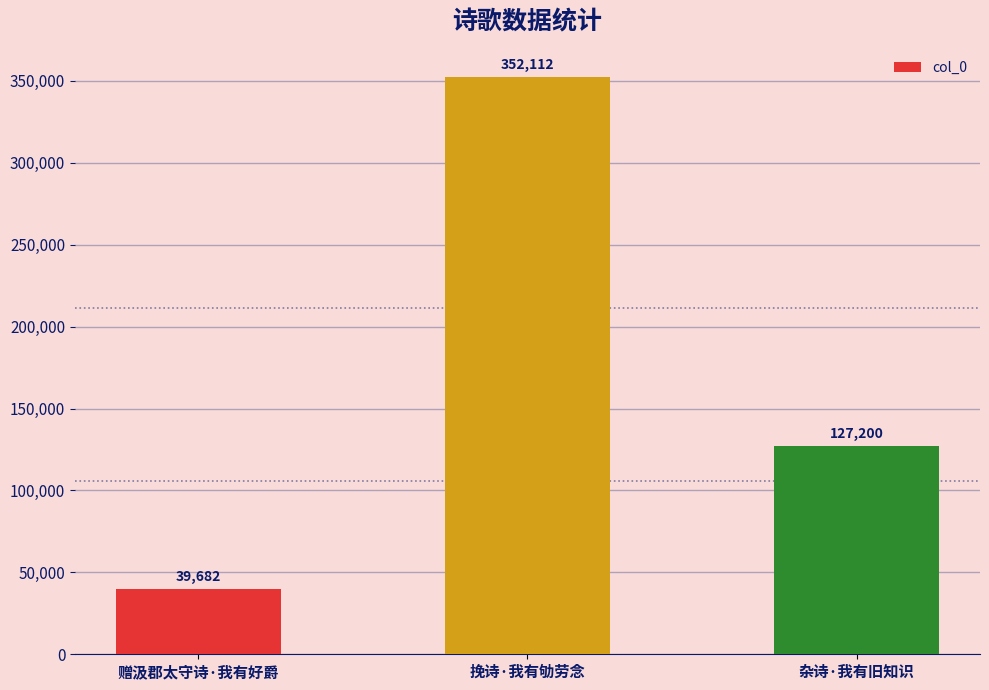

Reading right to left, what are all the values shown in this chart?

127200	352112	39682